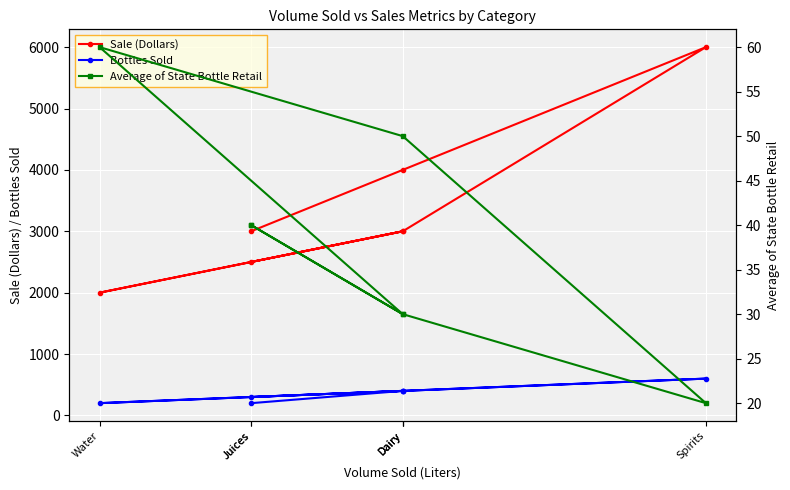

What is the label of the 2nd point from the right?

Dairy